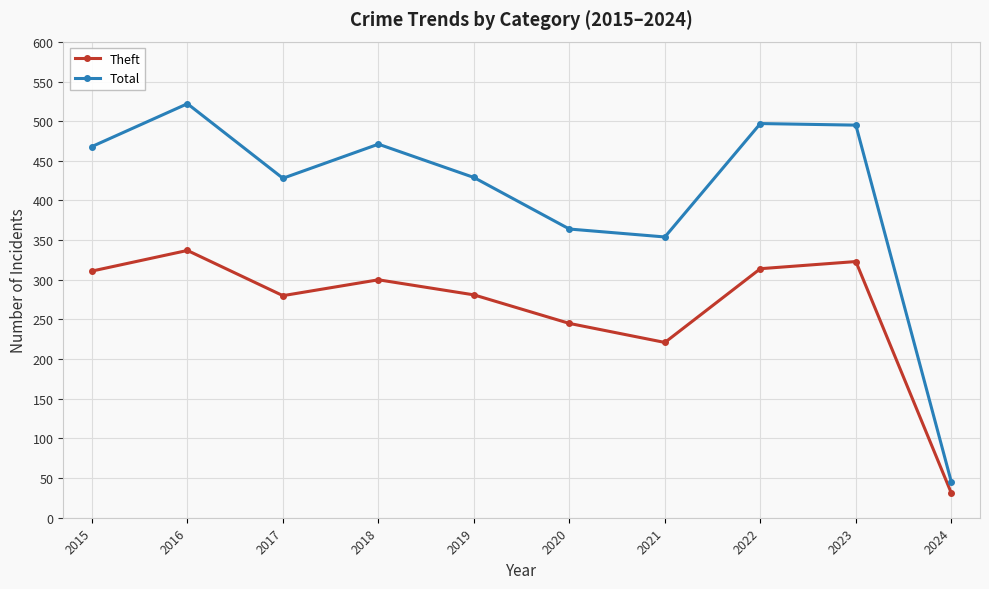

Which category has the highest value in the Theft series?

2016